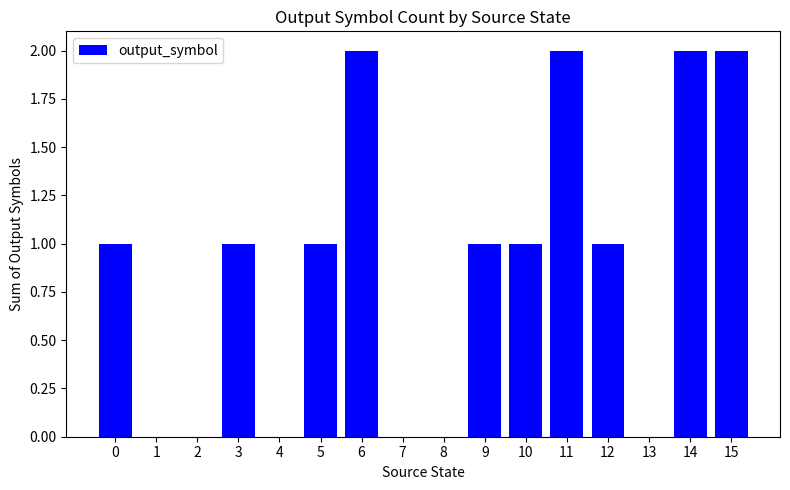

The chart shows a value of 2 at 11. True or false?

True